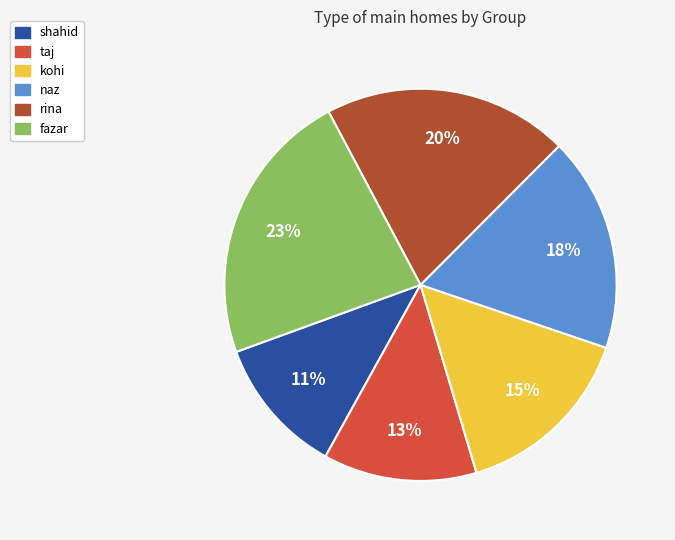

Between naz and taj, which is larger?

naz